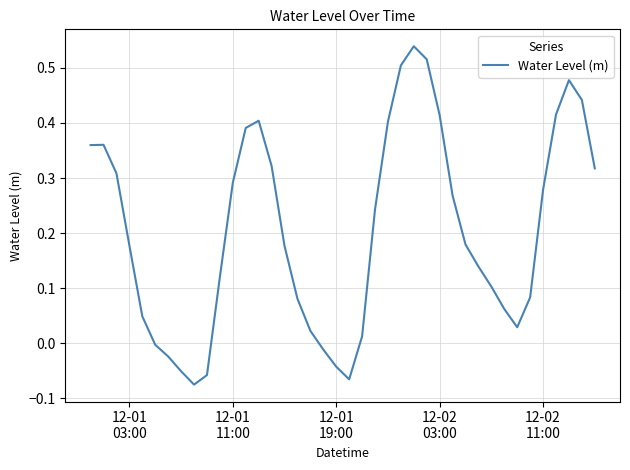

How many points are lower than both their immediate neighbors (excluding endpoints)?

3